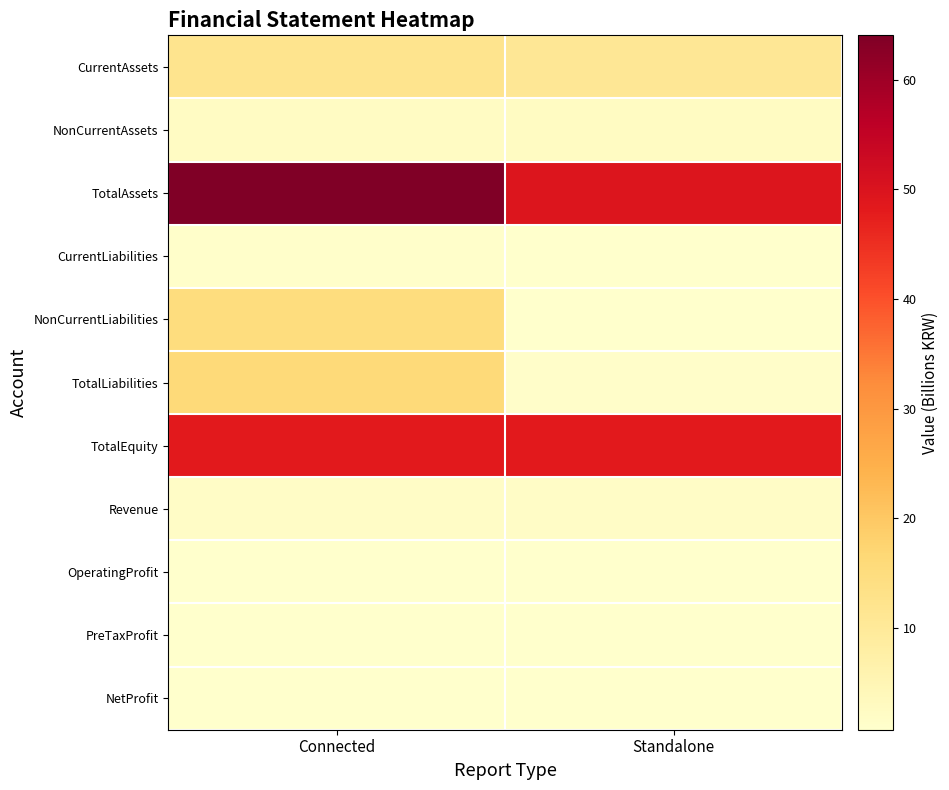

Which has a higher value, Standalone or Connected?

Connected